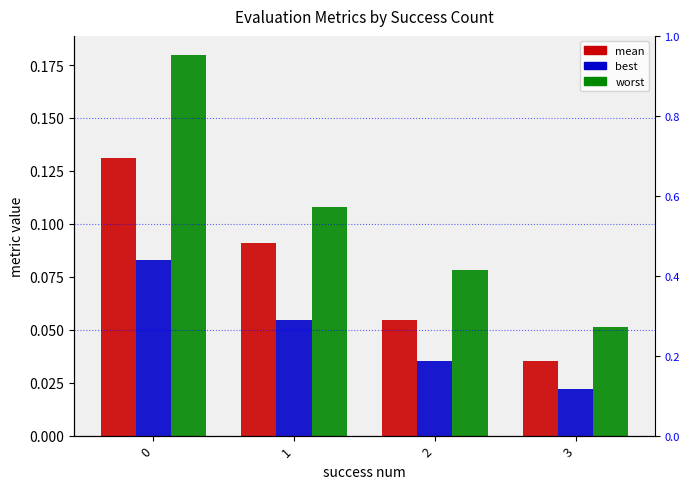

Reading left to right, transcribe all the data shown in this chart.

mean: 0.1	0.1	0.1	0.0
best: 0.1	0.1	0.0	0.0
worst: 0.2	0.1	0.1	0.1